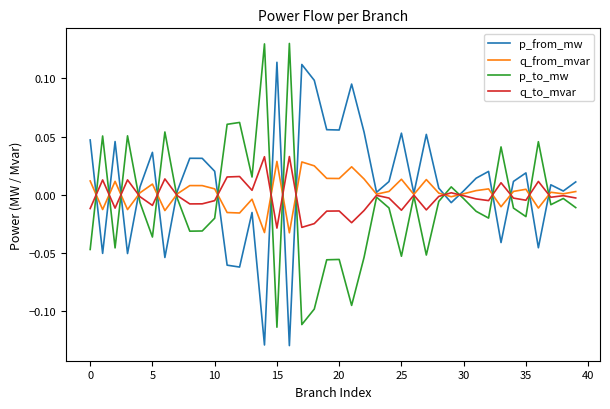

Does the chart have visible grid lines?

No